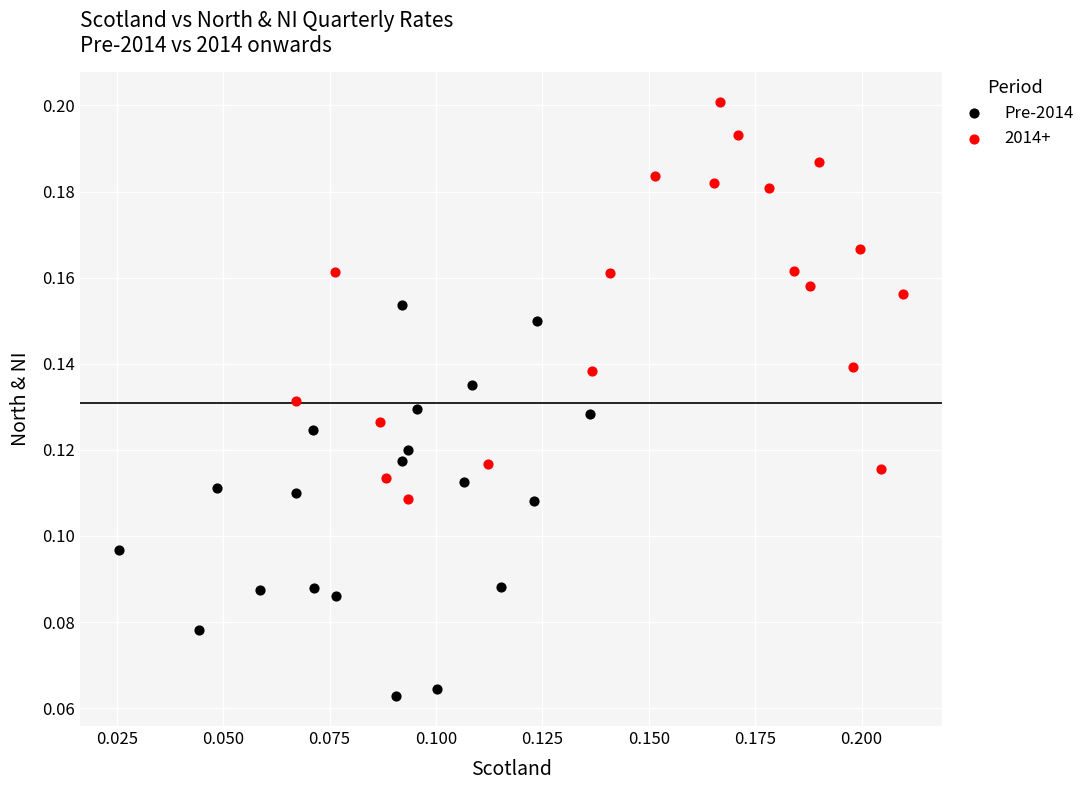

Which series contains the highest Y value?

2014+